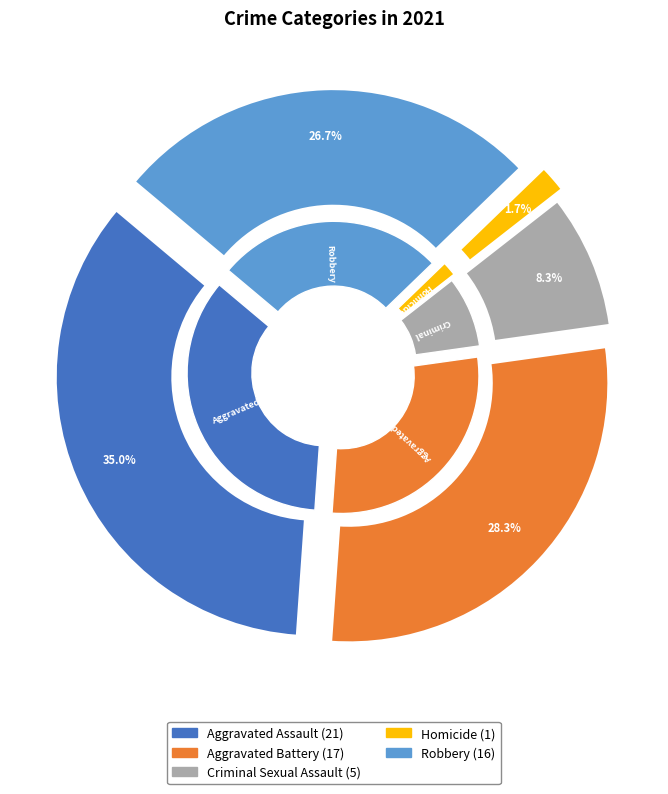

Which category has the biggest portion of the pie?

Aggravated Assault